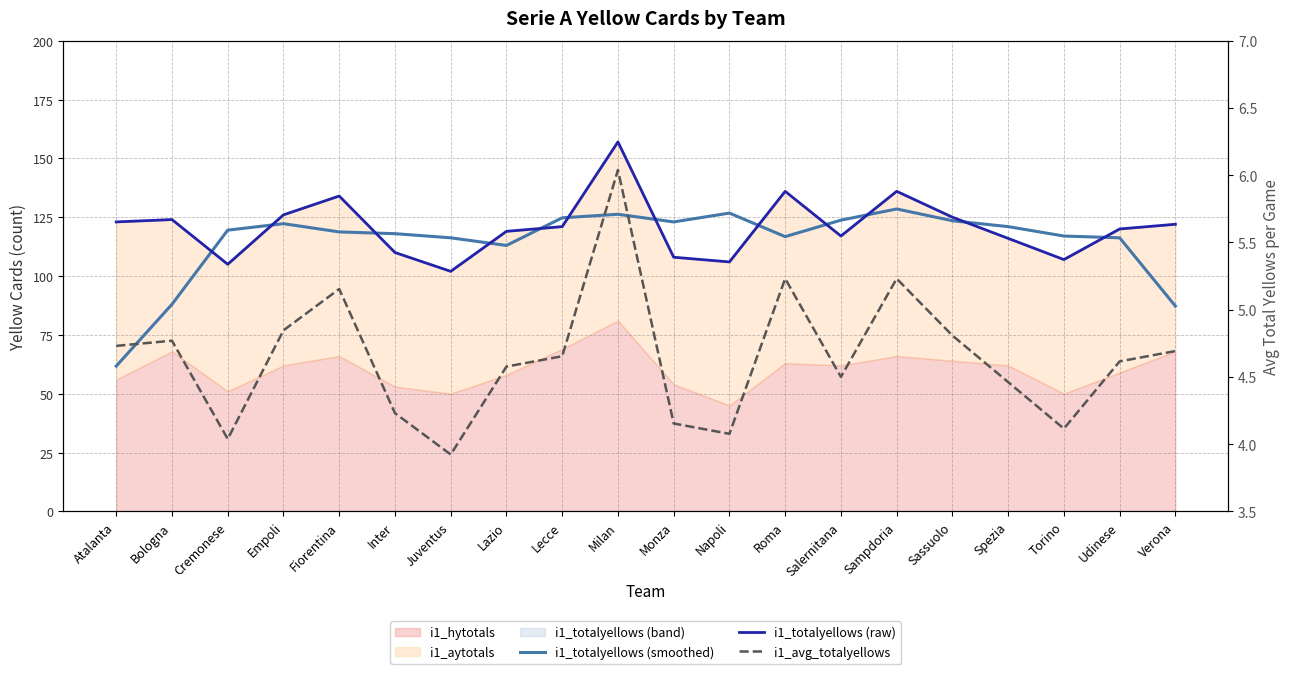

True or false: i1_totalyellows (raw) and i1_avg_totalyellows cross at least once.

False